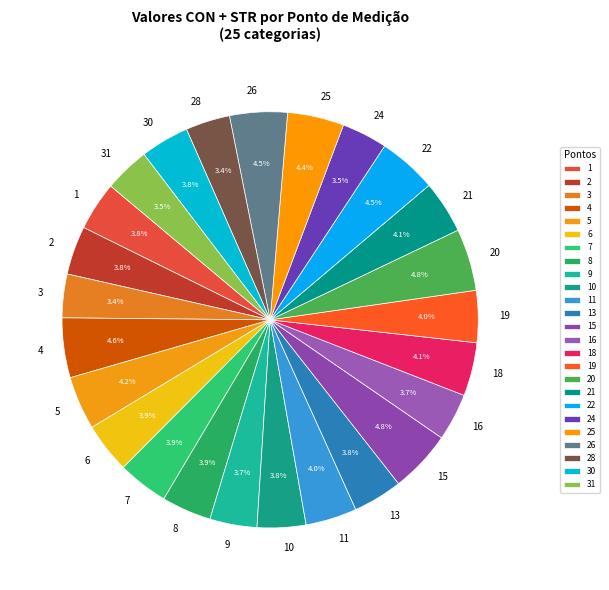

To the nearest percent, what is the difference between the 26 and 3 slice percentages?

1%